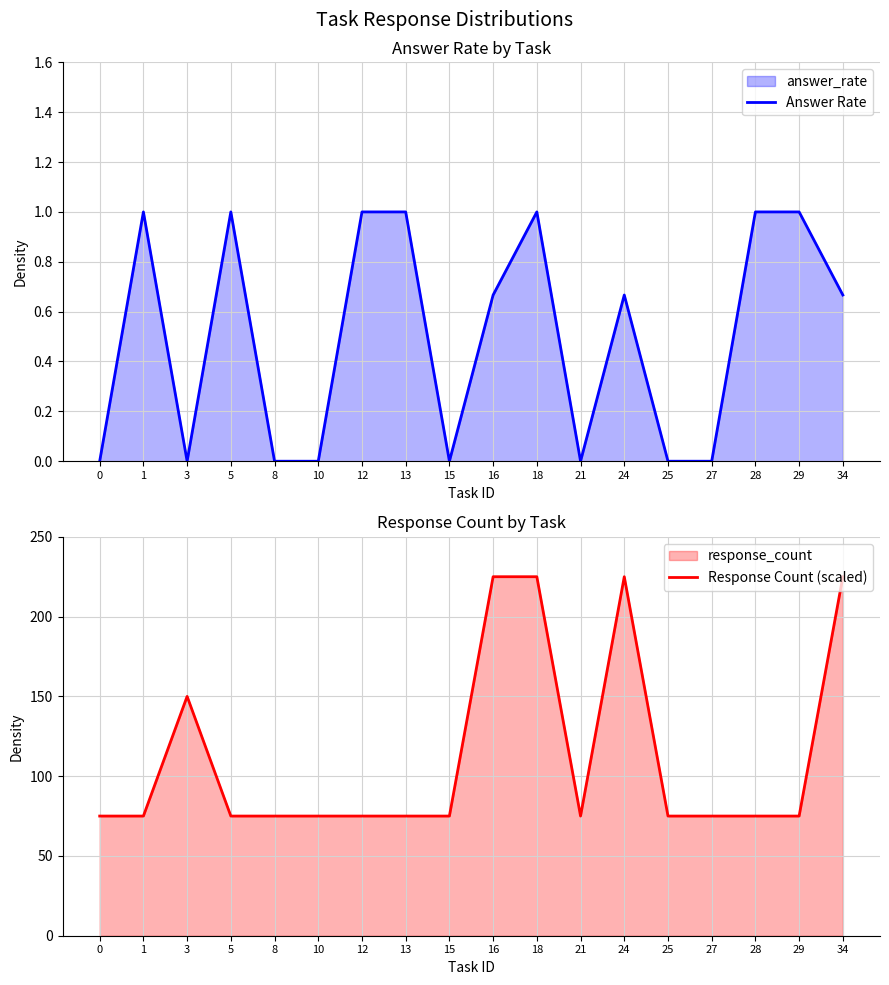

At 18, list the series in order from smallest to largest.

Answer Rate, Response Count (scaled)